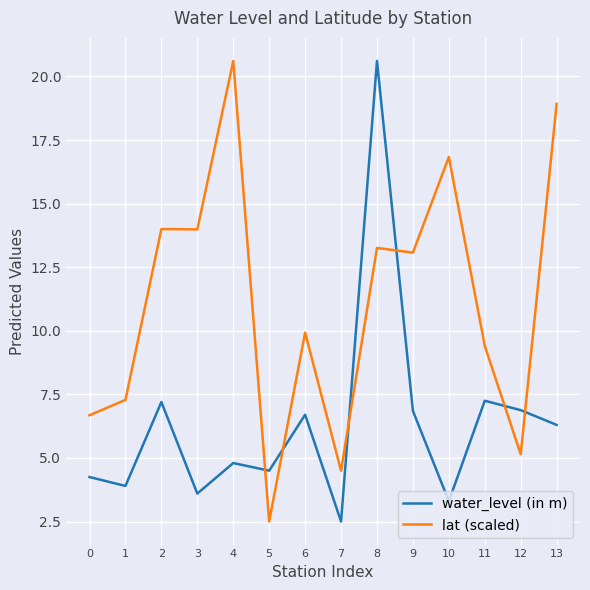

Which series has the largest total across all categories?

lat (scaled)